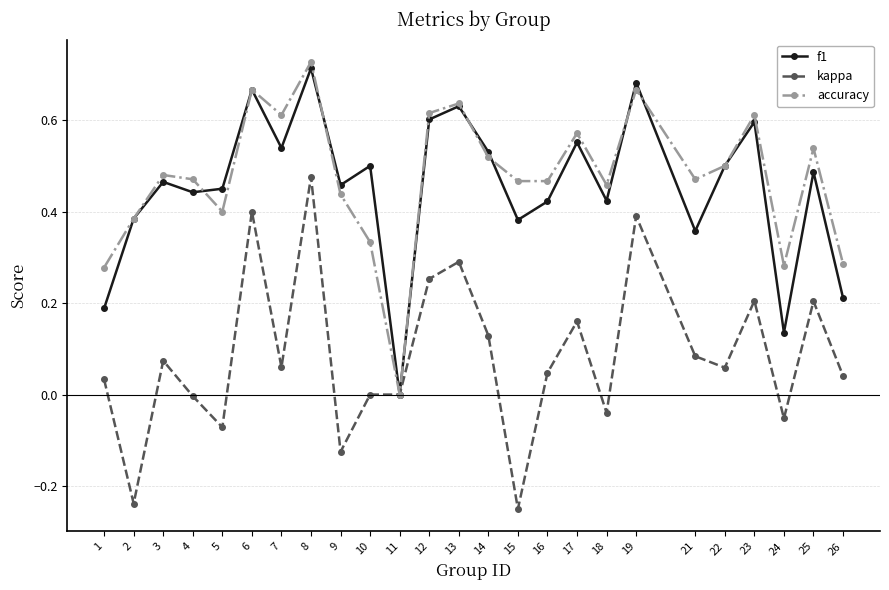

Which category has the lowest value in the accuracy series?

11